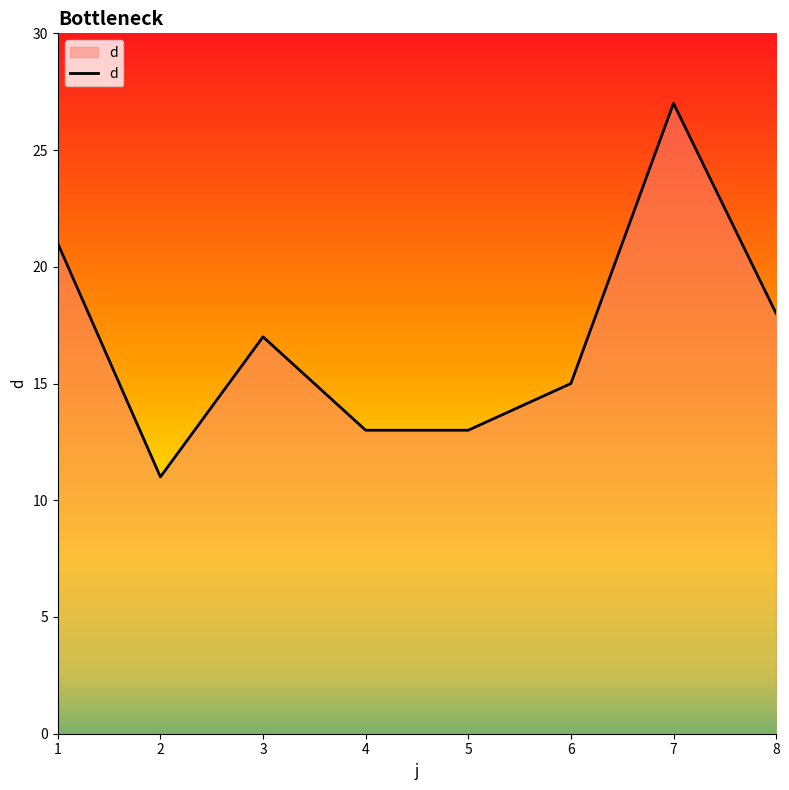

The chart shows a value of 13 at 4. True or false?

True